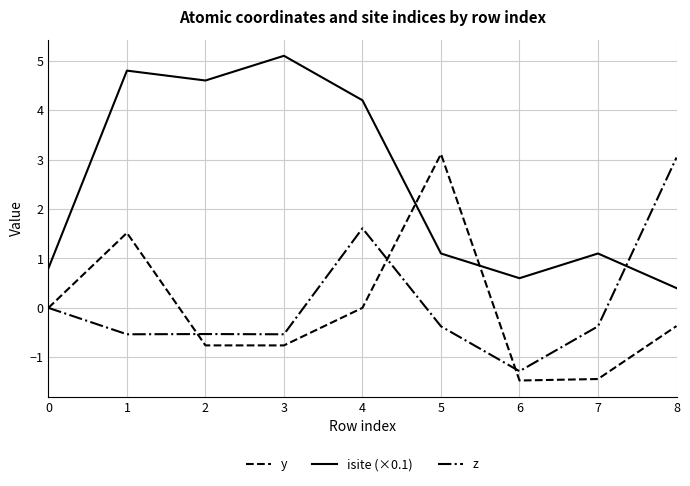

What is the total value across all series at 3?

3.8